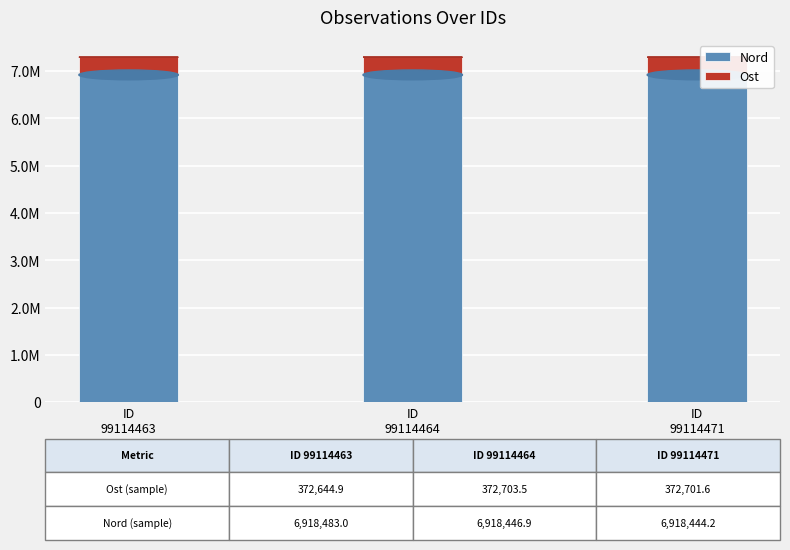

Between ID
99114463 and ID
99114471, which series saw the biggest shift?

Ost